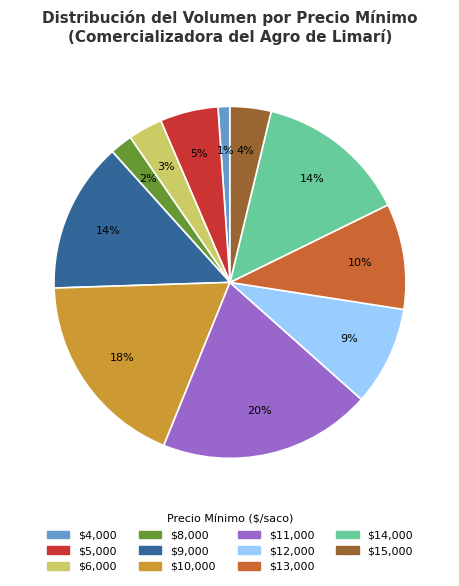

To the nearest percent, what portion does $15,000 represent?

4%